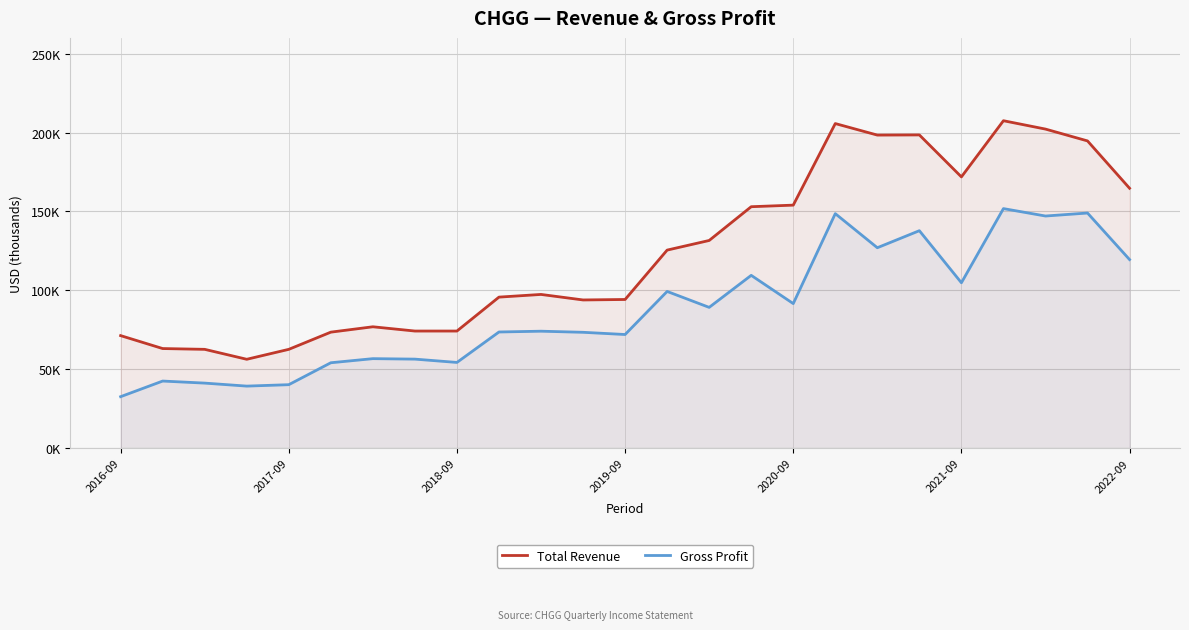

What is the difference between the maximum and minimum values in the Total Revenue series?

151200